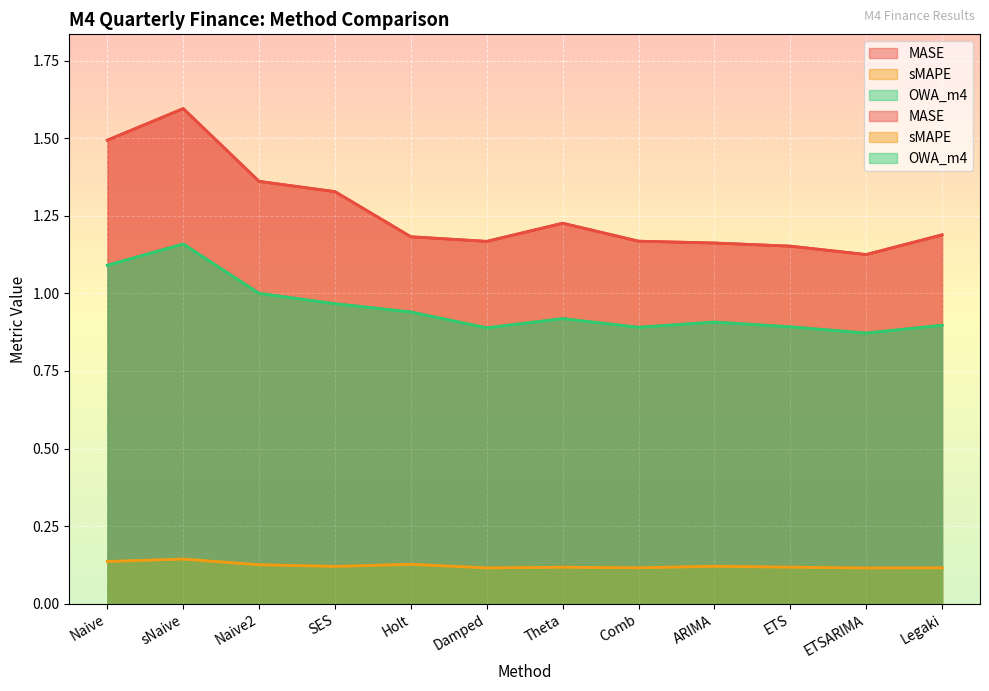

Which series changed the most between Naive2 and ETSARIMA?

MASE